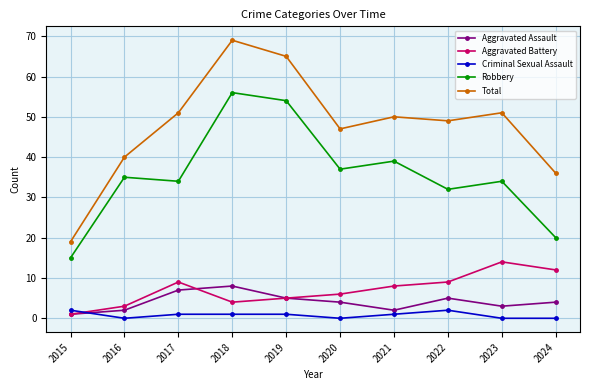

Which series has the largest range (max minus min)?

Total